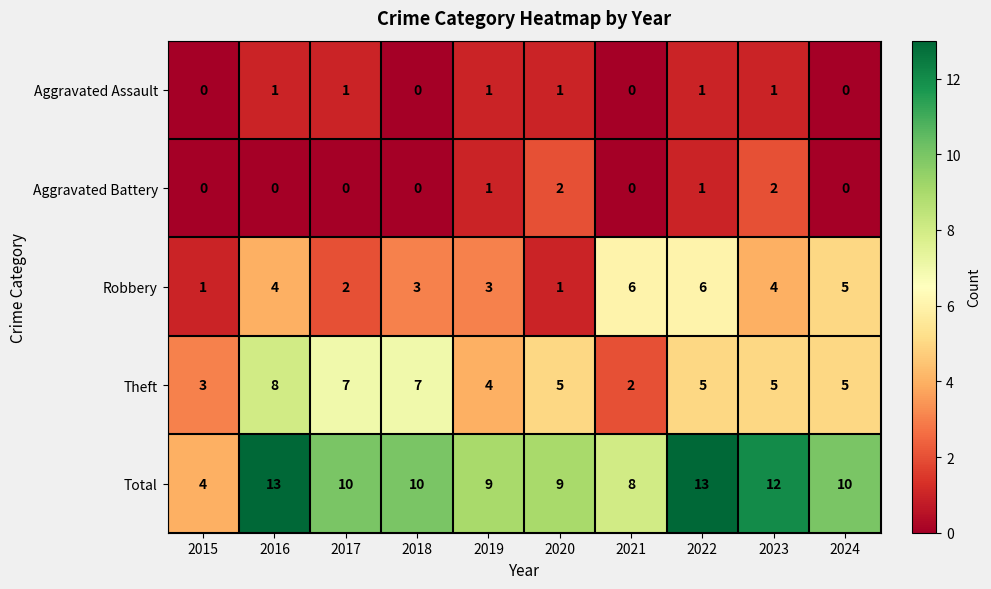

The value of Total at 2021 is 8. True or false?

True